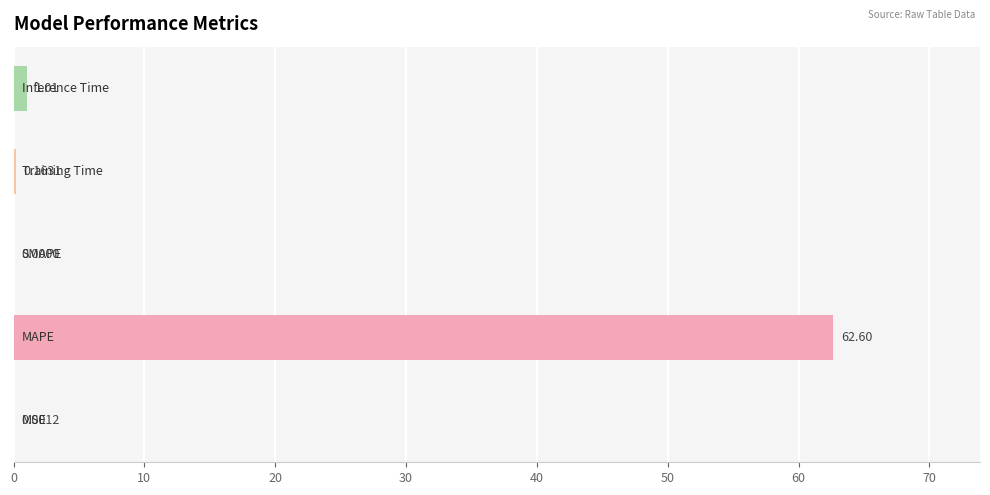

Does the chart contain stacked bars?

No